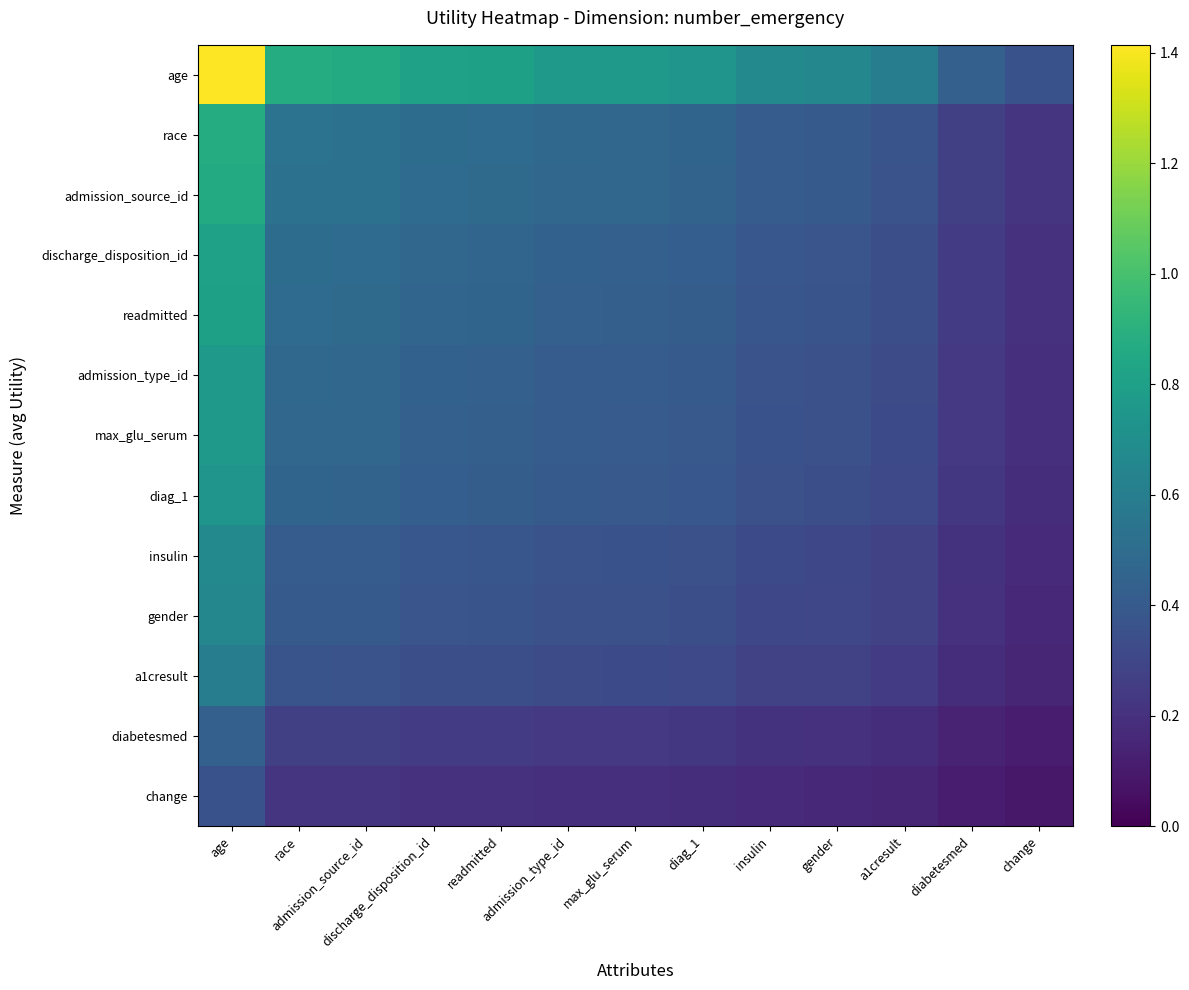

What is the greatest value displayed?

1.4